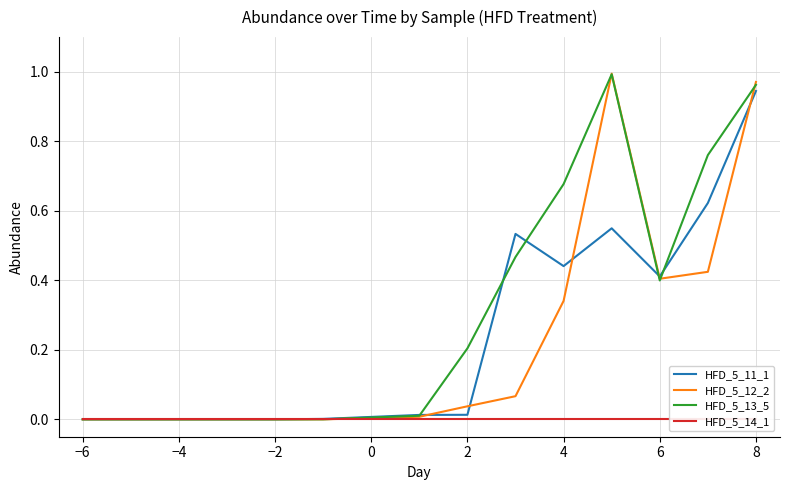

What are all the series names shown in the legend?

HFD_5_11_1, HFD_5_12_2, HFD_5_13_5, HFD_5_14_1